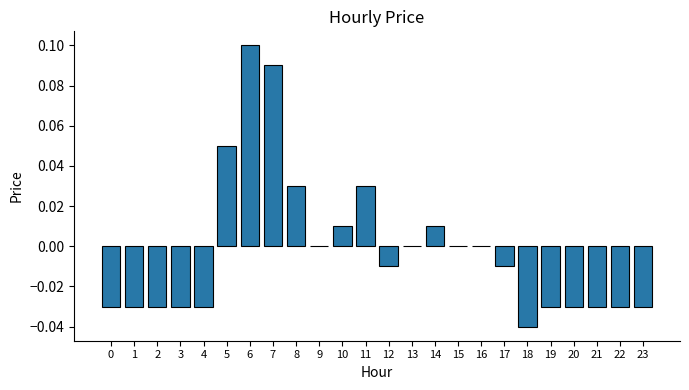

How many data points does each series have?

24